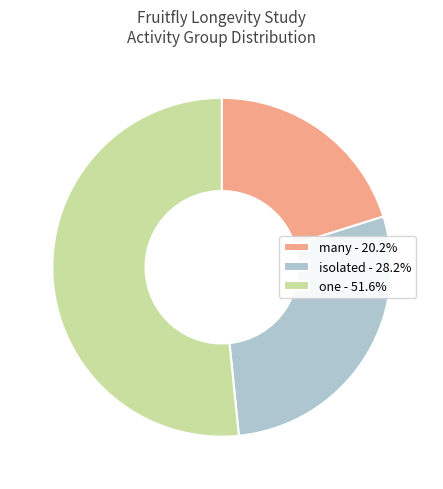

Combined, do isolated - 28.2% and one - 51.6% account for over 50%?

Yes